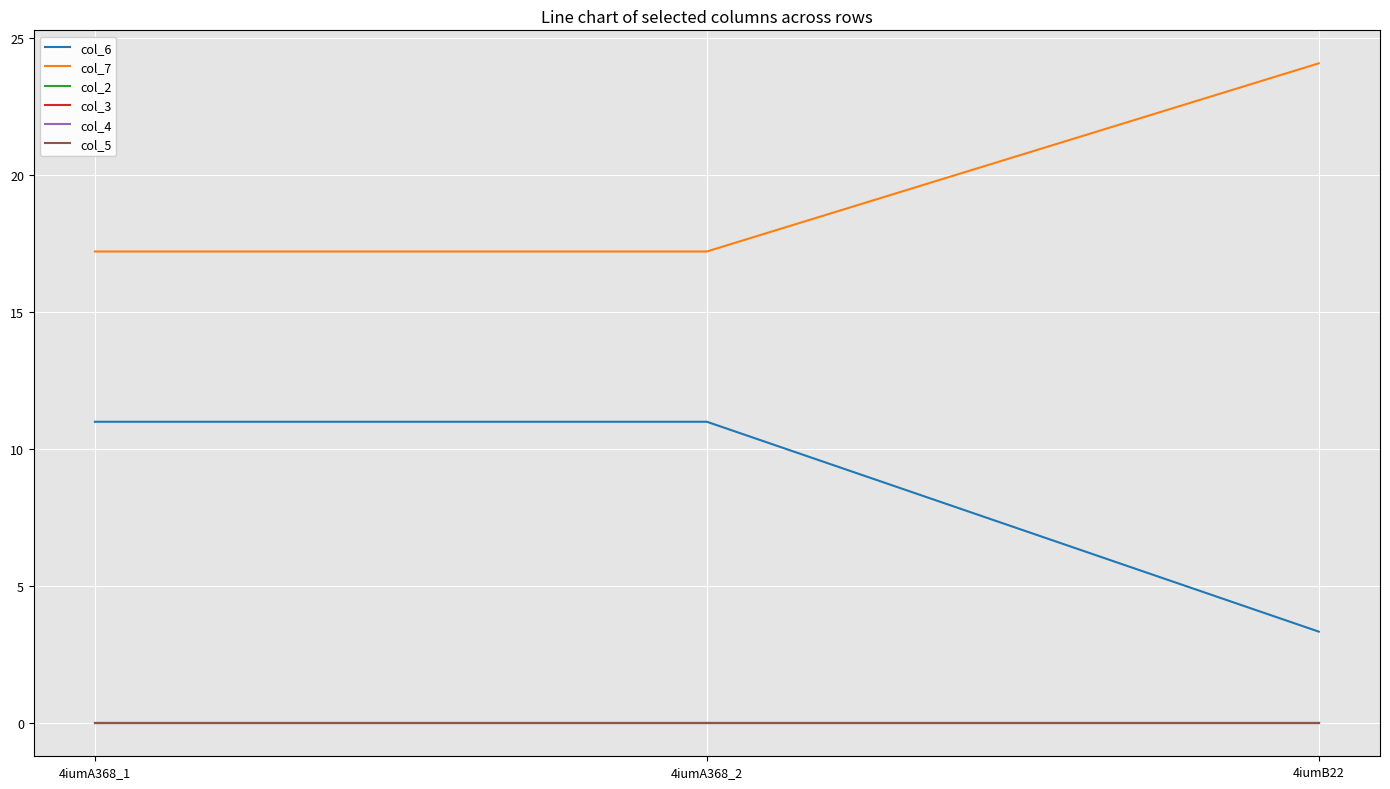

What is the label of the 3rd point from the right?

4iumA368_1